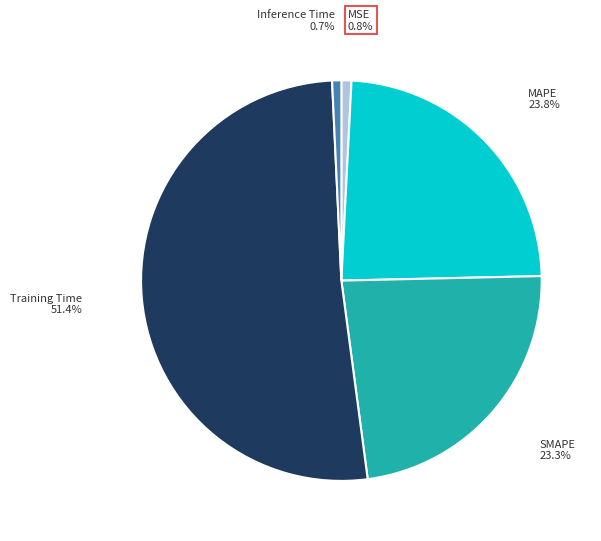

Is there a majority slice in this chart?

Yes